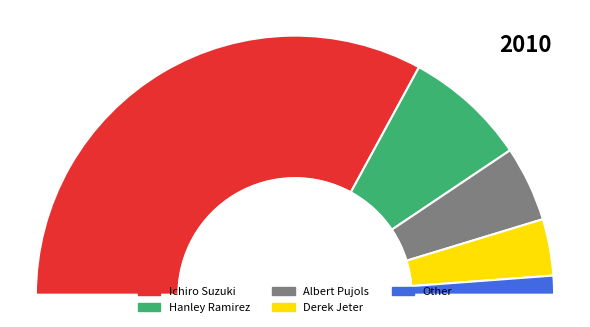

Count the number of slices in the pie.

5